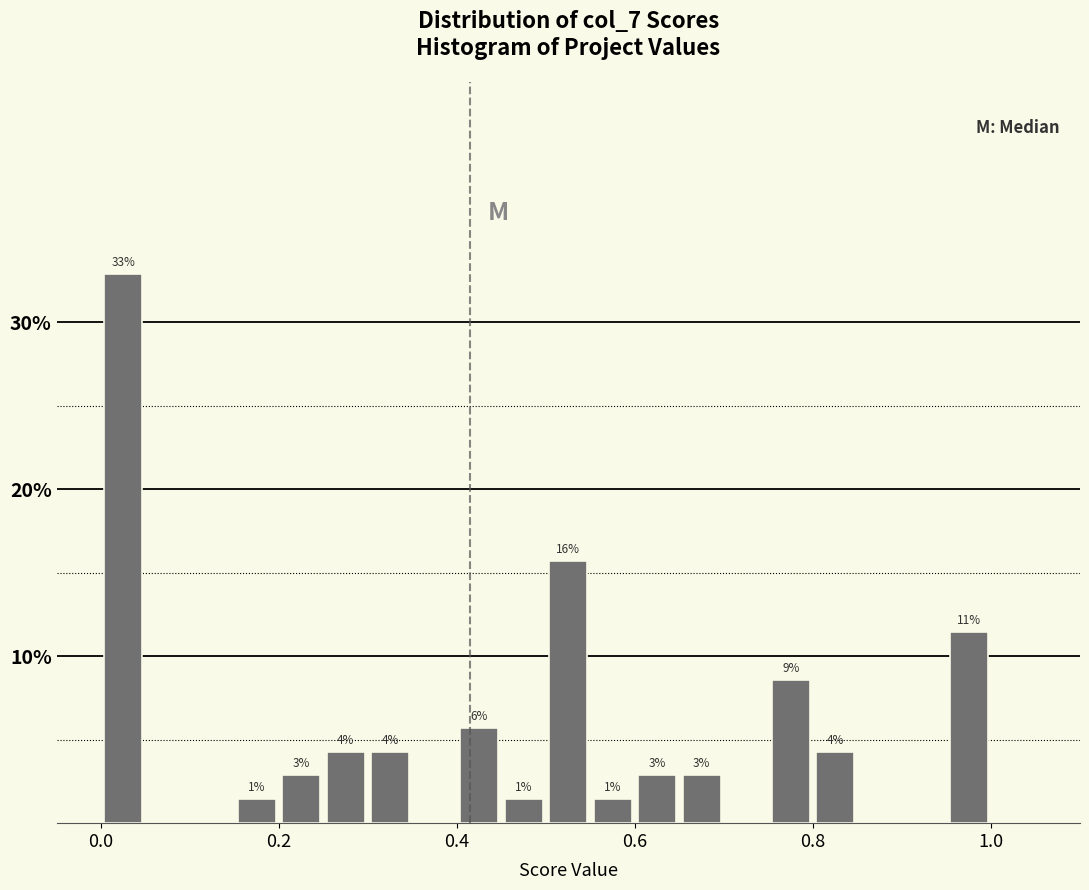

Read against the x-axis, roughly where is the centre of the tallest bar?

0.02